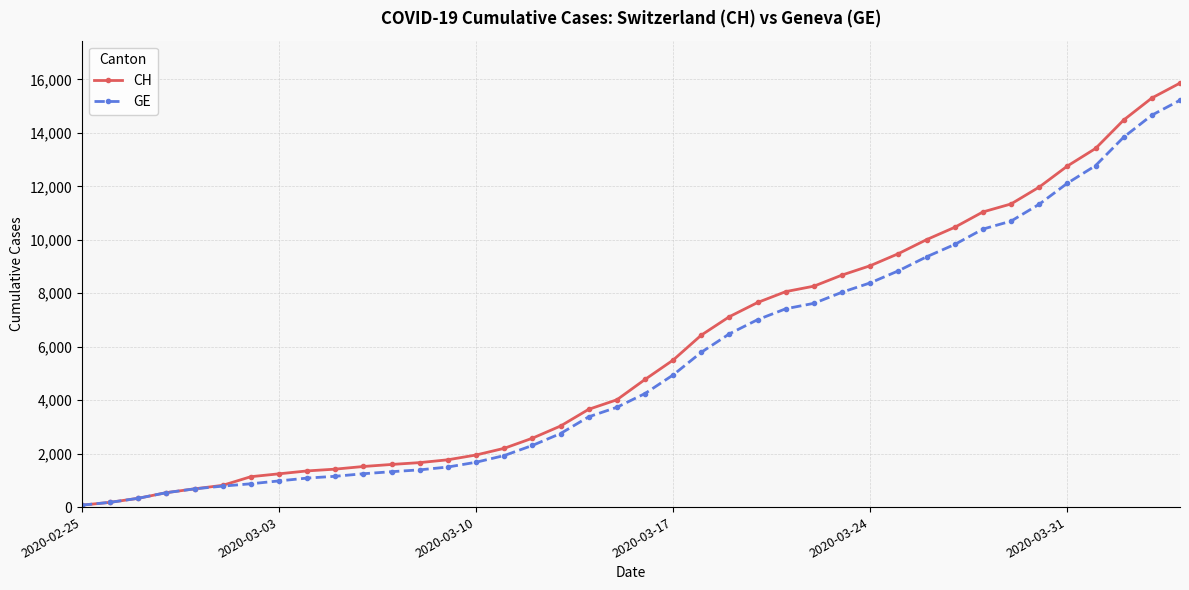

What is the sum of all CH values?

233397